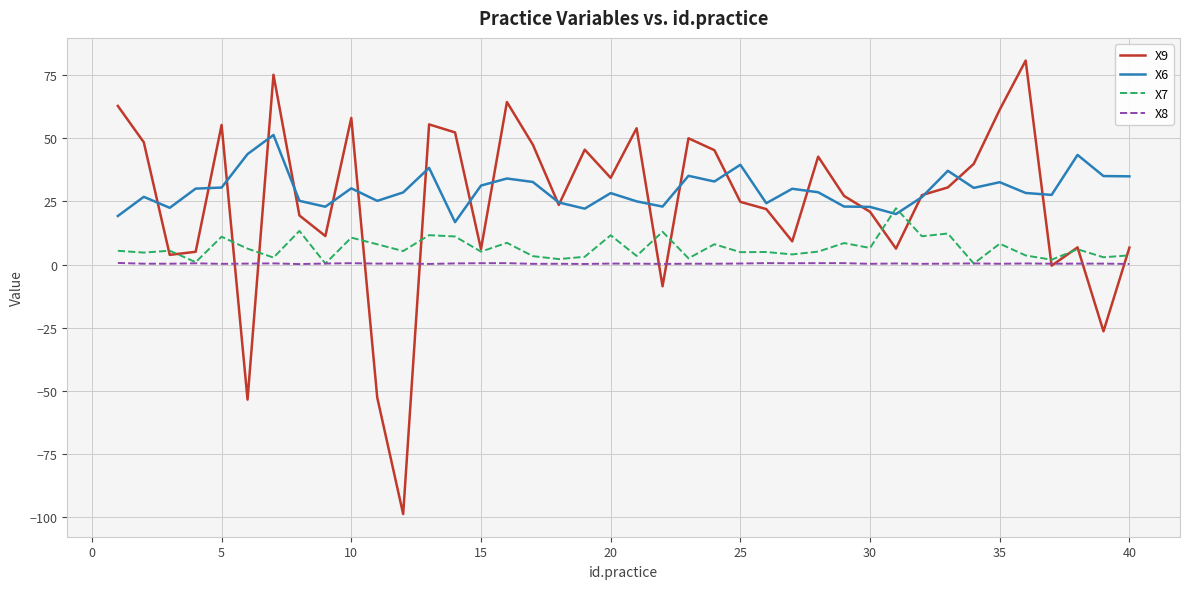

What is the average value of the X6 series?

29.6